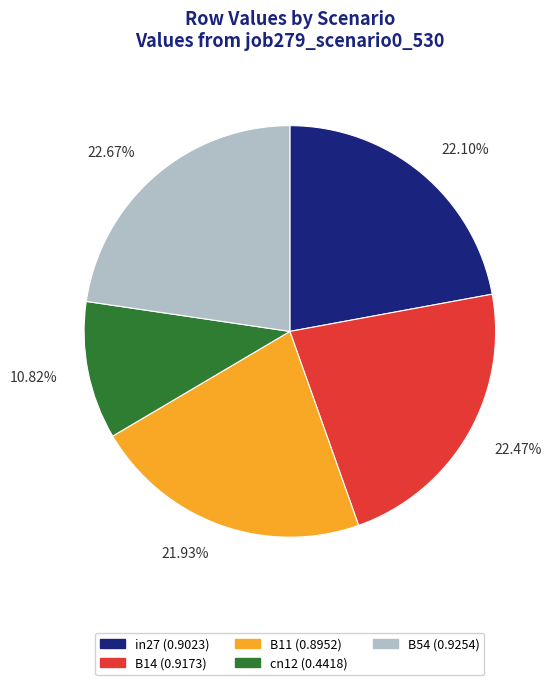

Is it true that B14 is 22% of the pie?

True